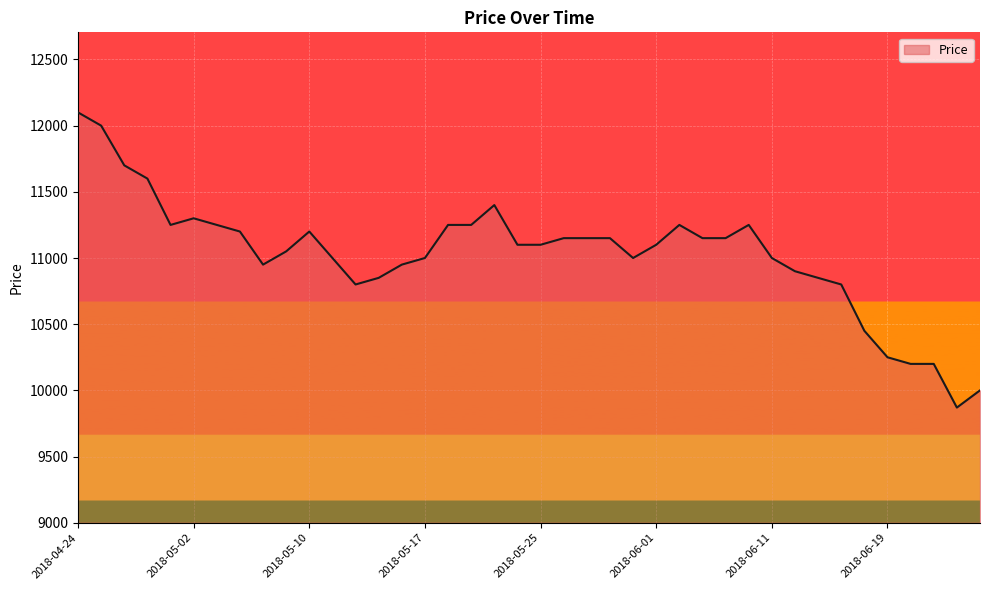

What is the smallest value displayed?

9870